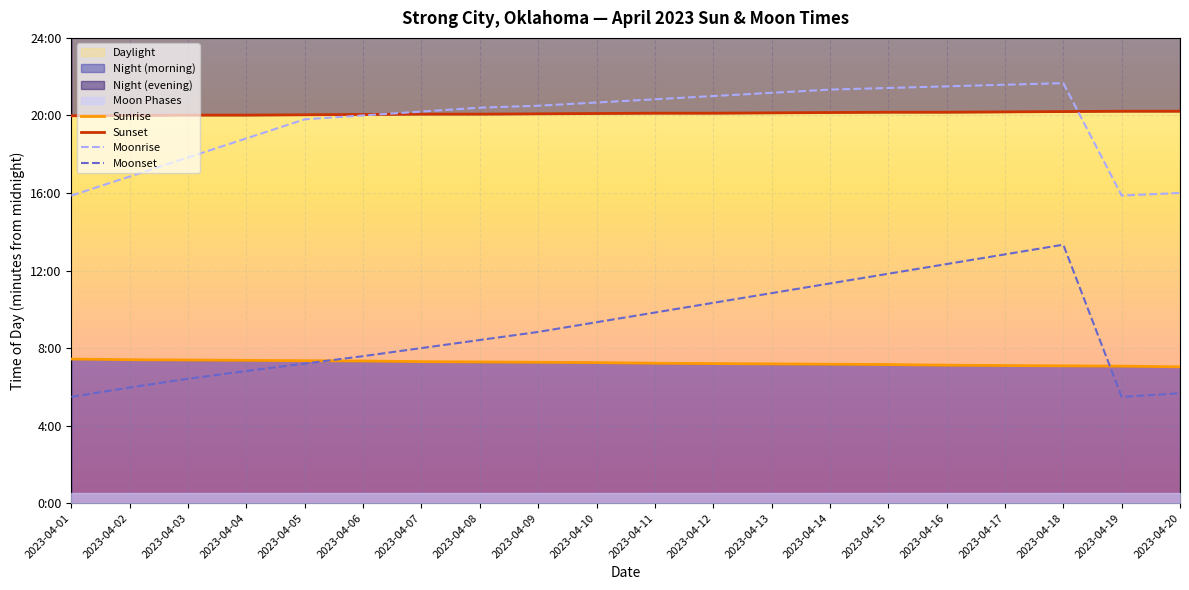

How many series are shown in this chart?

4